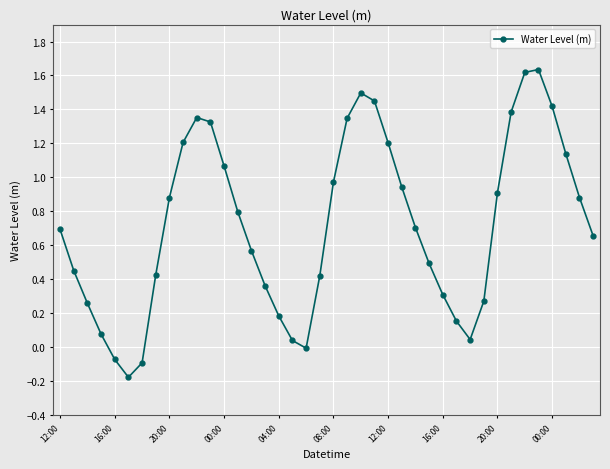

What is the difference between the maximum and minimum values?

1.8